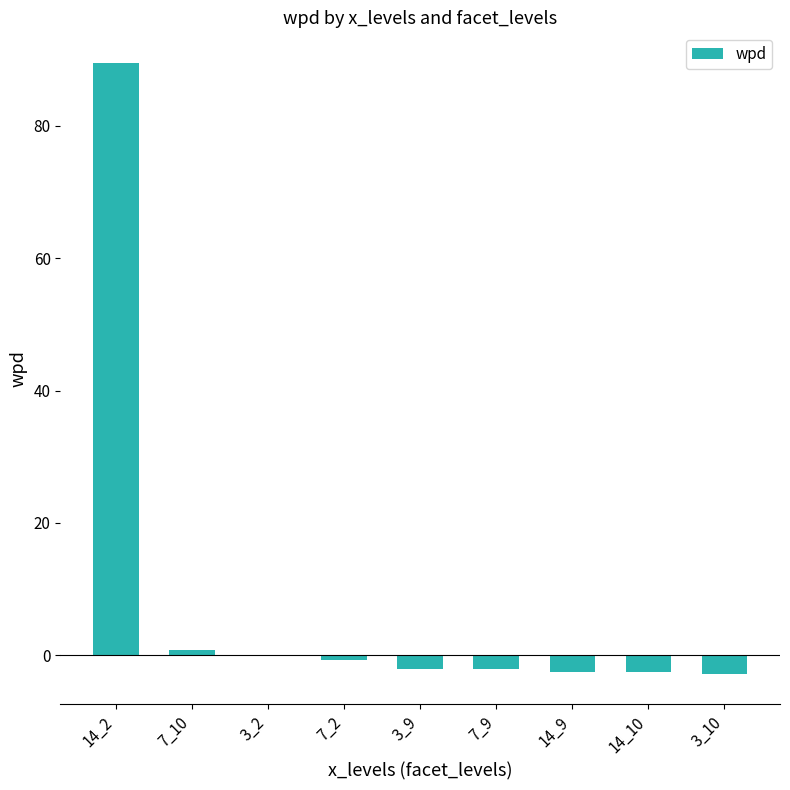

Count the number of categories in the chart.

9